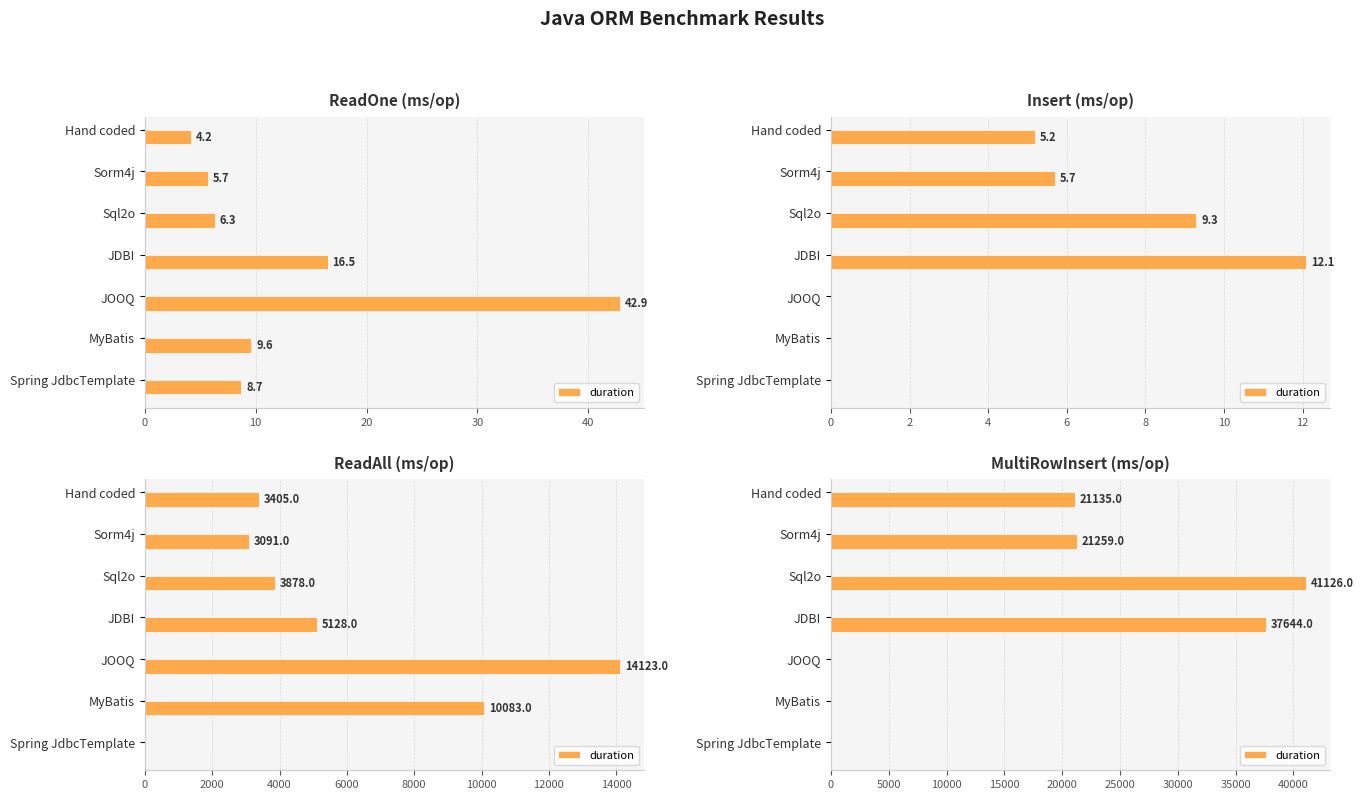

Count the number of data series in this chart.

1